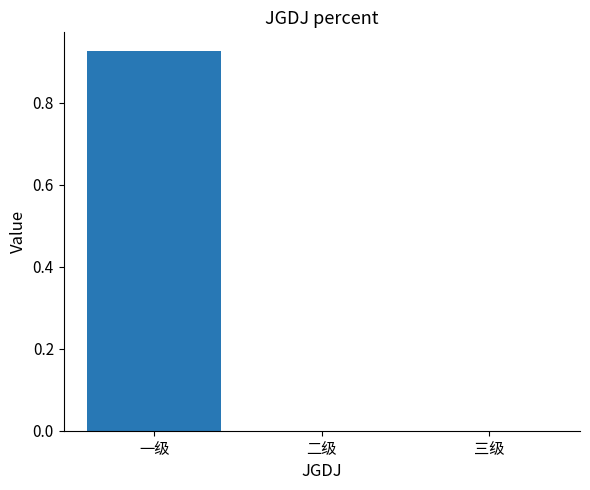

Which category has the highest value across all series?

一级